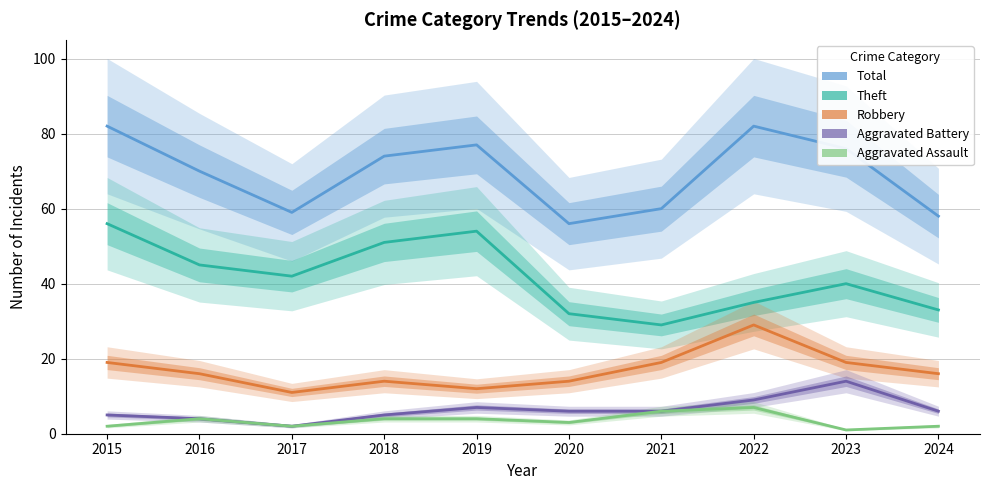

At which label is Aggravated Battery closest to 8?

2019